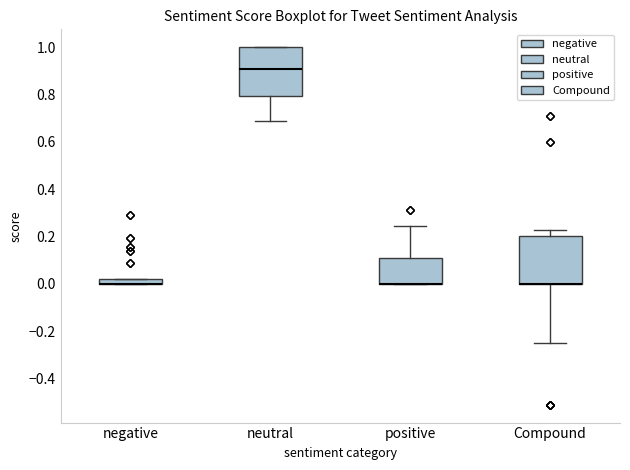

Where does the lower whisker of the box for Compound end on the y-axis? The values are not printed on the chart, so give them approximately, as read against the axis.

-0.24